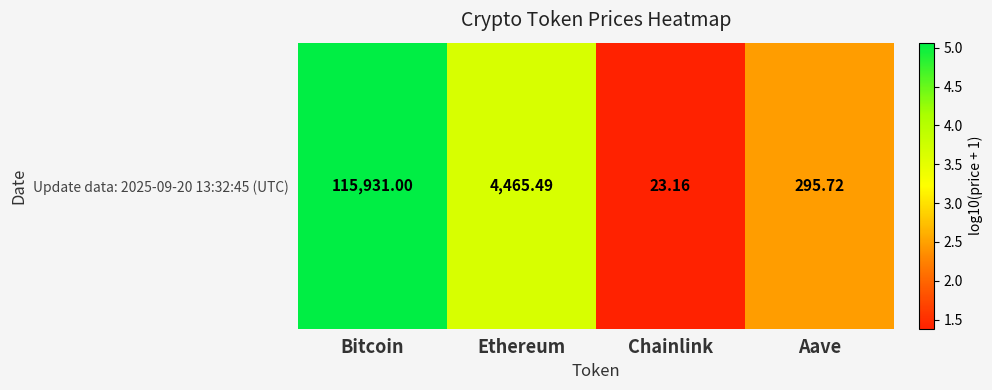

Reading left to right, what are all the values shown in this chart?

Bitcoin=5.1	Ethereum=3.6	Chainlink=1.4	Aave=2.5